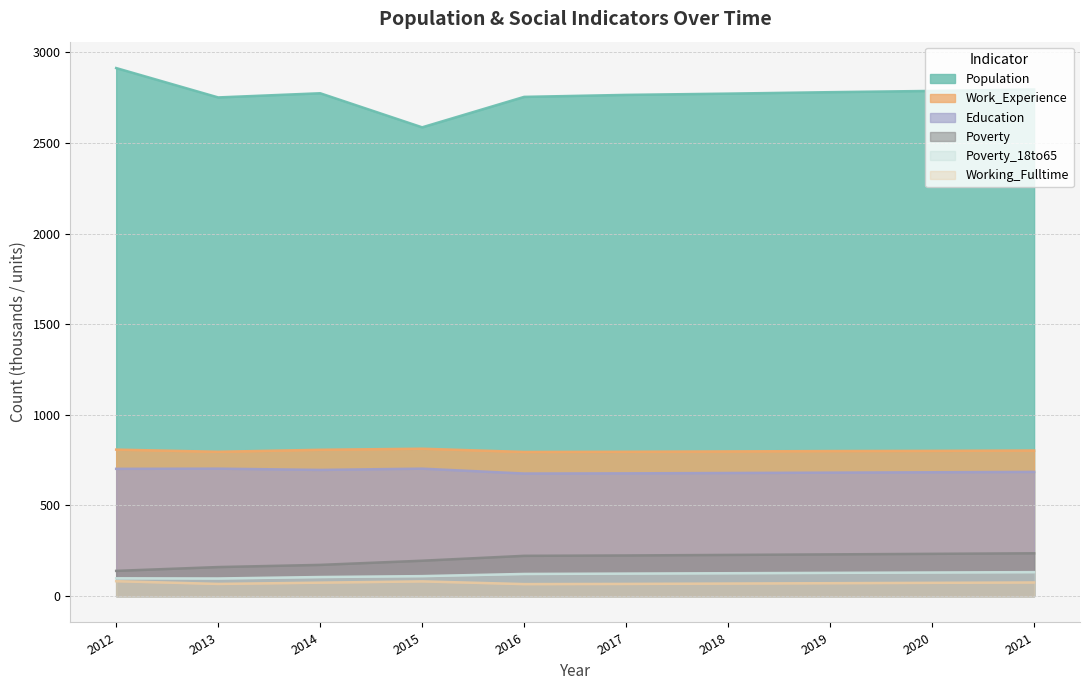

How many data points in Poverty are less than 224?

5